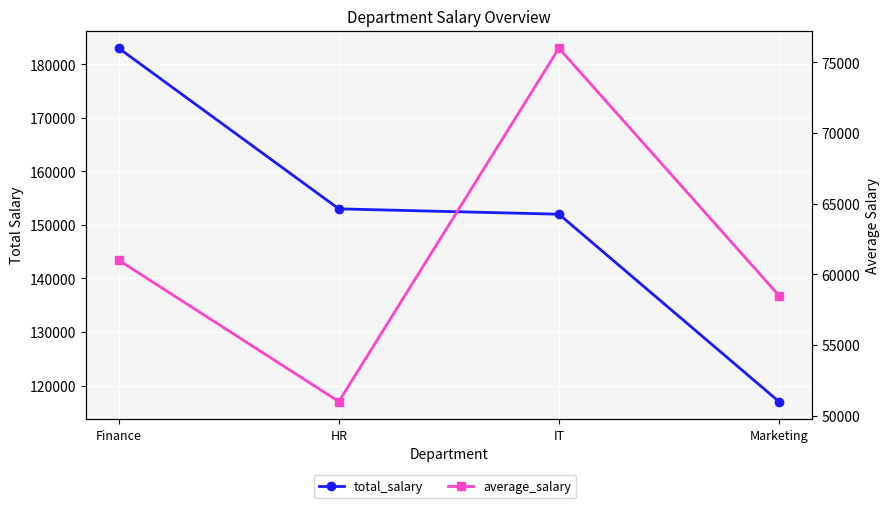

True or false: total_salary has more than 2 interior local peaks.

False